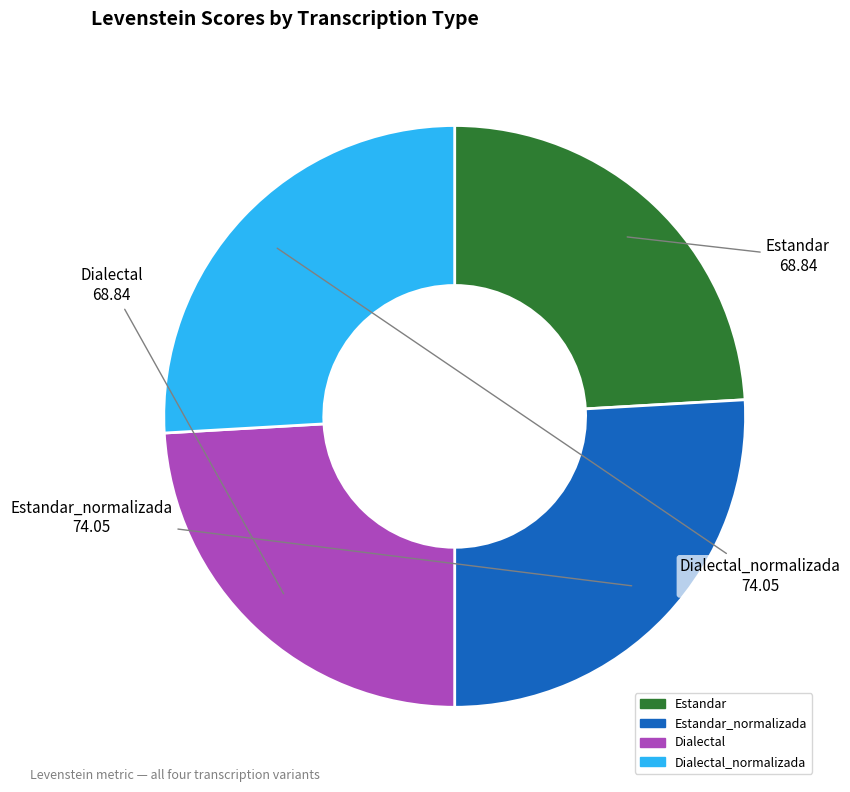

Is there a majority slice in this chart?

No